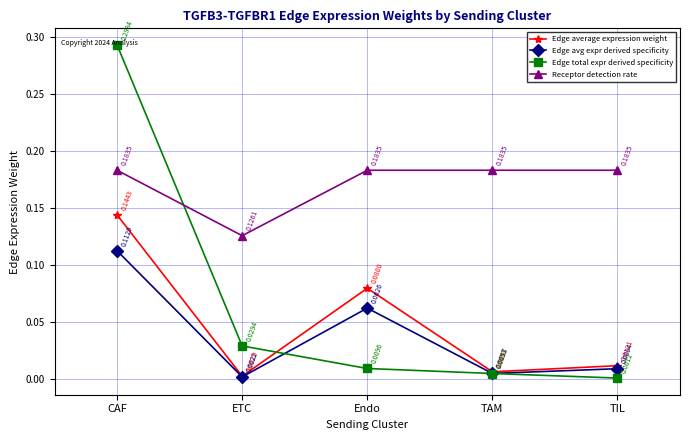

Which series ends up on top after the final intersection of Edge total expr derived specificity and Receptor detection rate?

Receptor detection rate